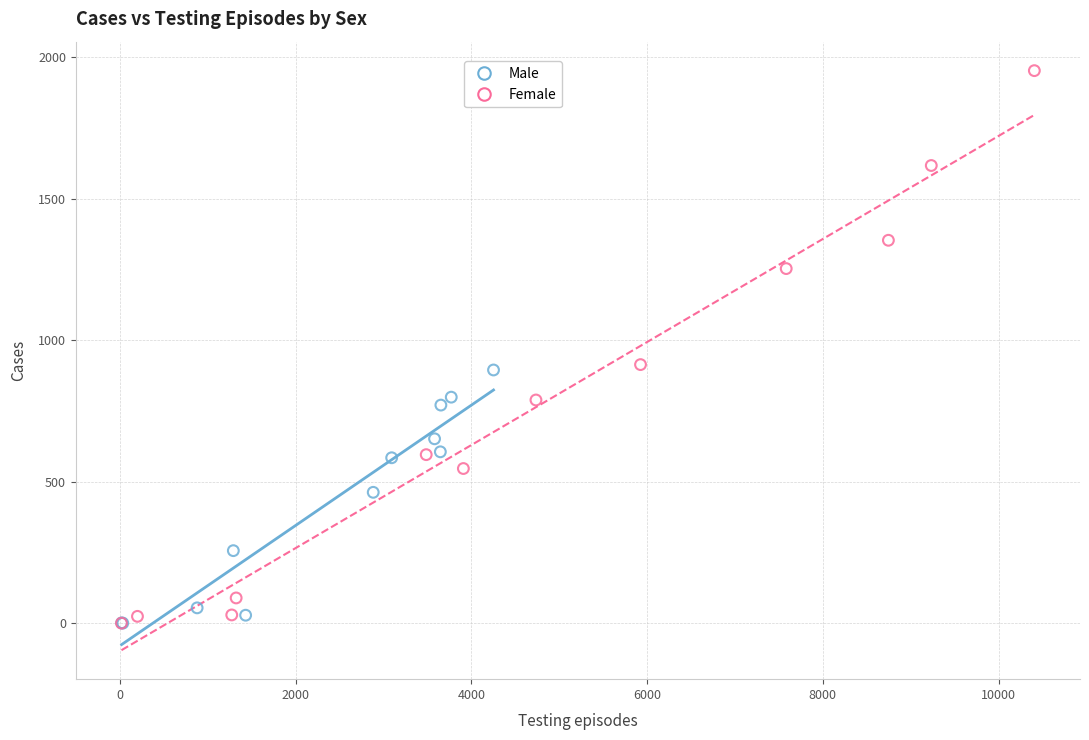

Which series has the widest spread of Y values?

Female